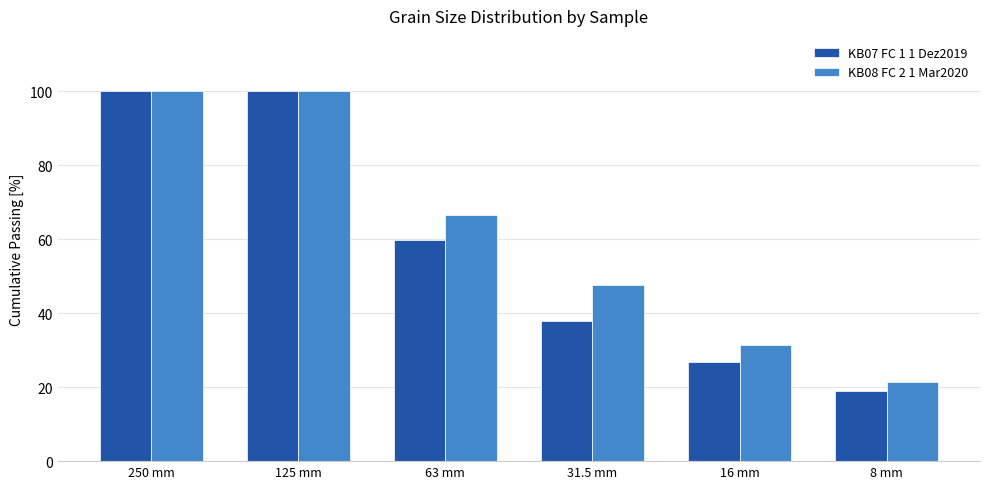

The KB07 FC 1 1 Dez2019 series shows 93.2 at 63 mm. True or false?

False